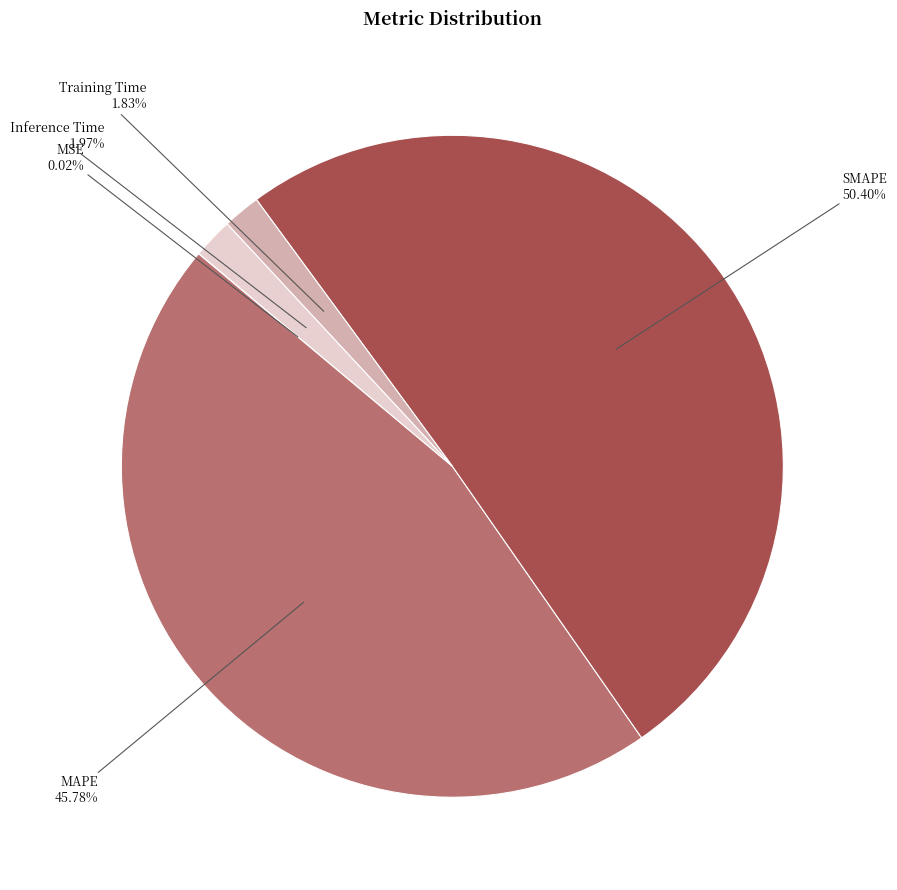

Between Training Time and SMAPE, which is larger?

SMAPE